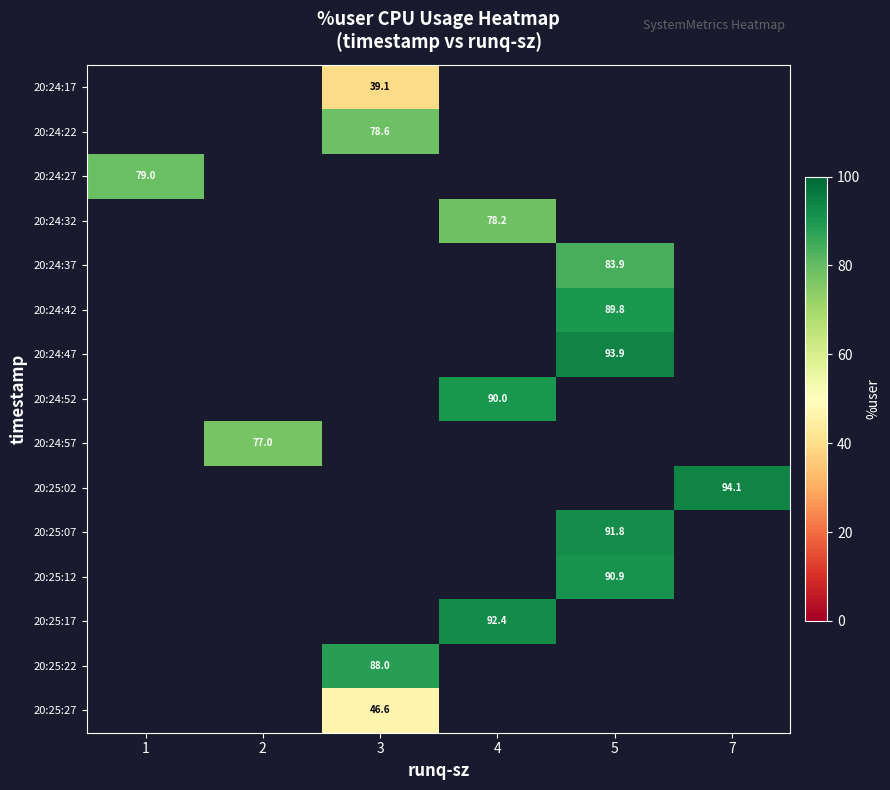

Between 4 and 3, which is larger?

3